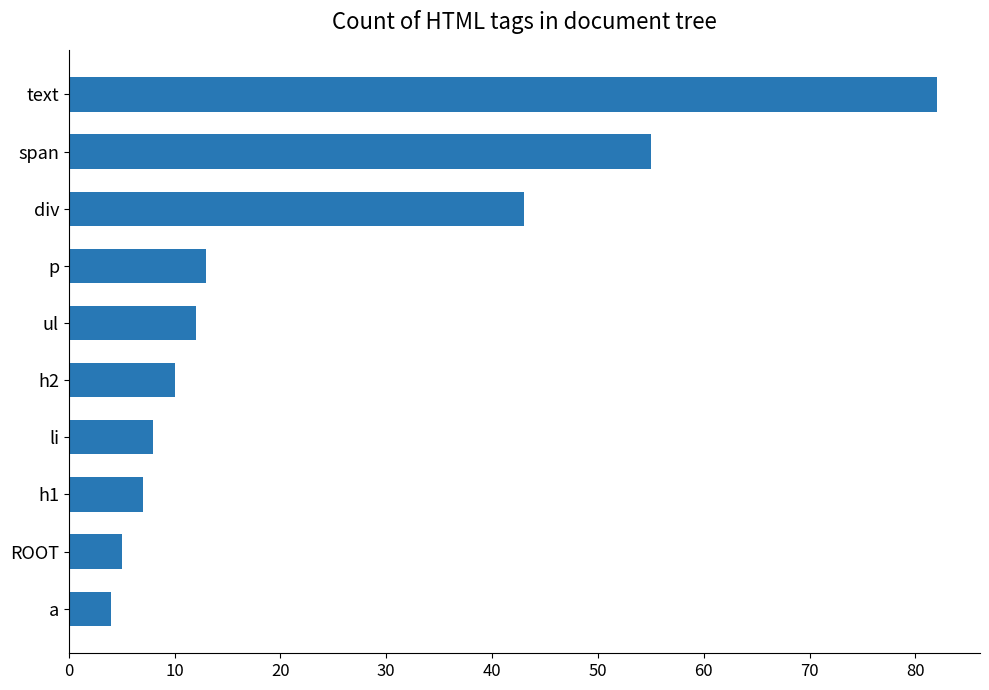

List the labels in order of value, largest first.

text, span, div, p, ul, h2, li, h1, ROOT, a